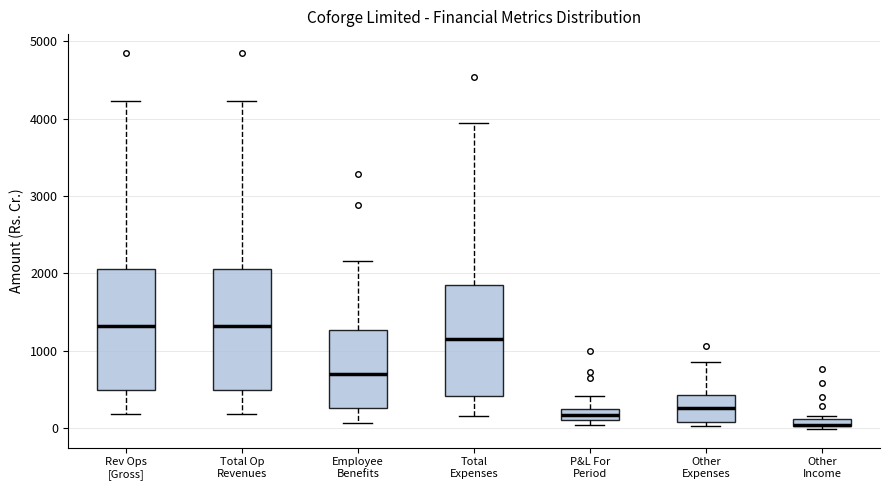

Where is the upper edge of the box for Other Expenses on the y-axis? The values are not printed on the chart, so give them approximately, as read against the axis.

400